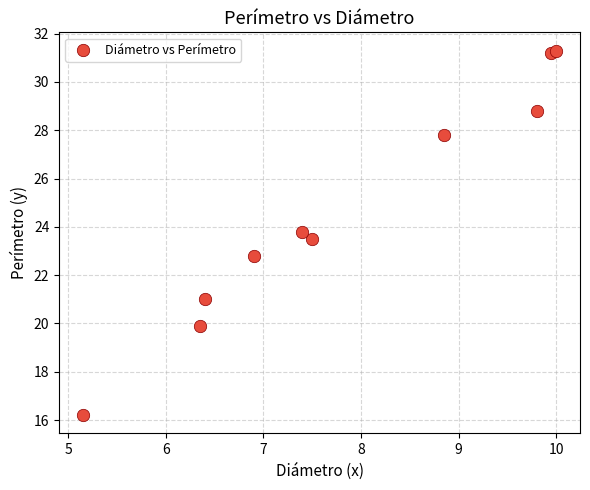

What Y value in the scatter plot is closest to 23?

22.8